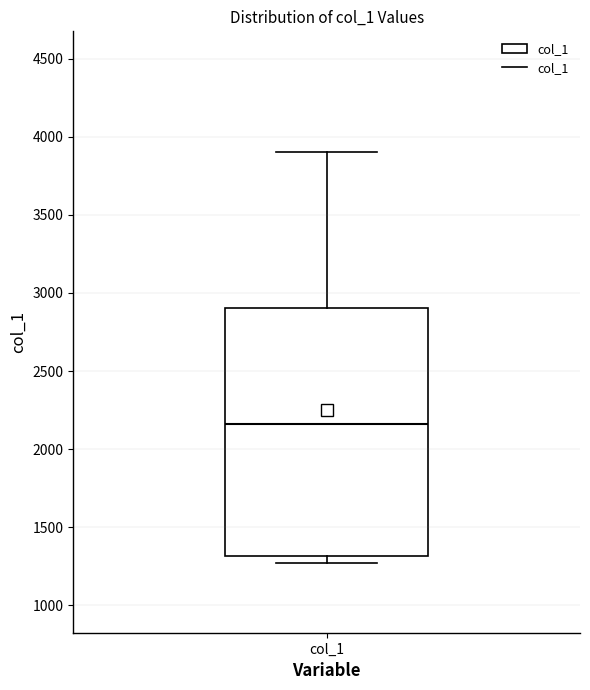

Where is the lower edge of the box for col_1 on the y-axis? The values are not printed on the chart, so give them approximately, as read against the axis.

1300